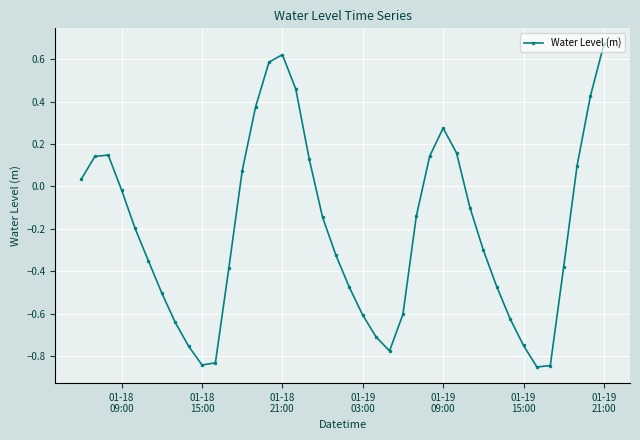

What is the difference between the maximum and minimum values?

1.5